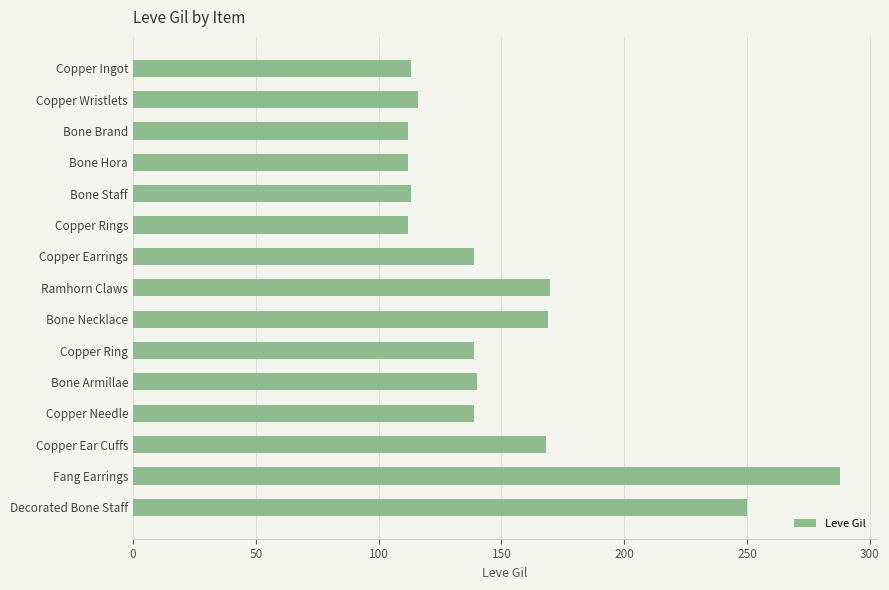

What is the greatest value displayed?

288